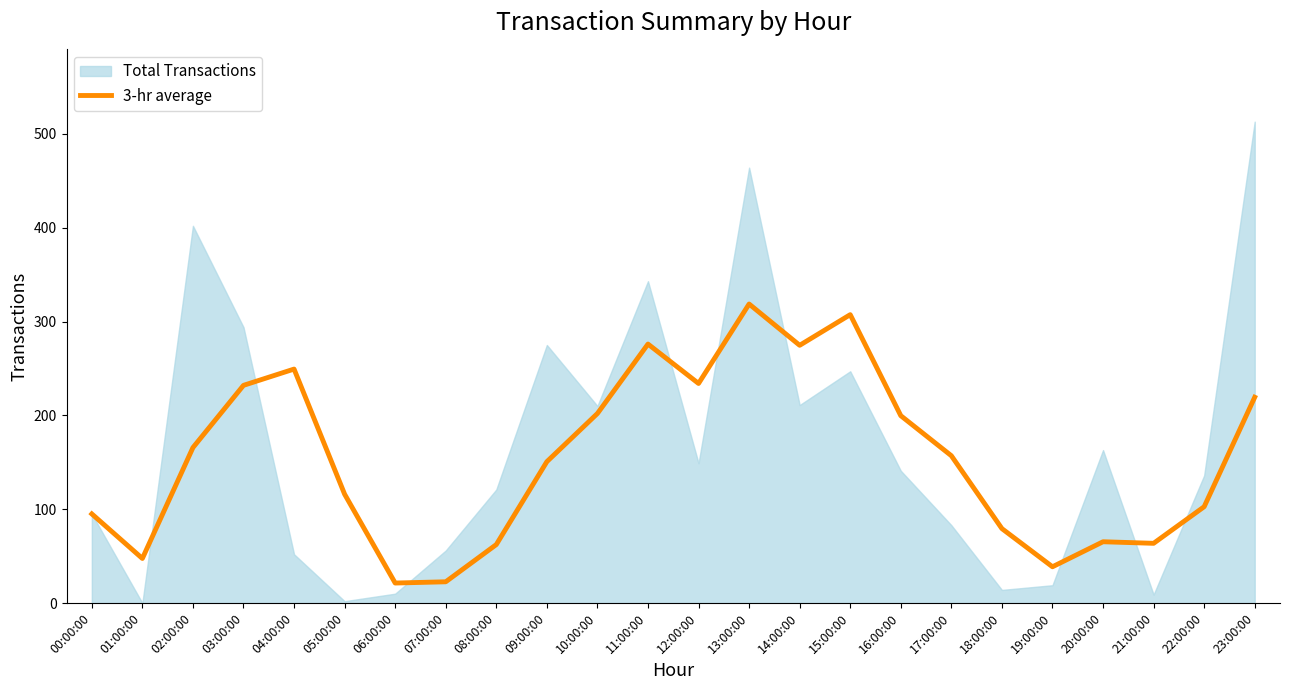

Which label corresponds to the smallest value in the chart?

06:00:00